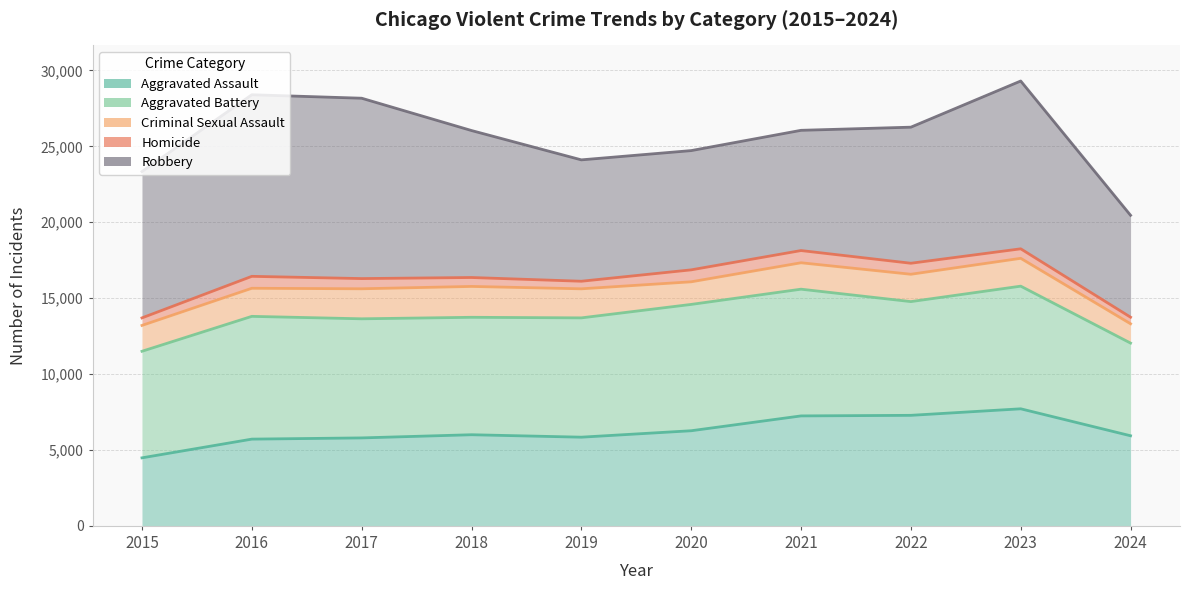

The Robbery series shows 8540 at 2016. True or false?

False